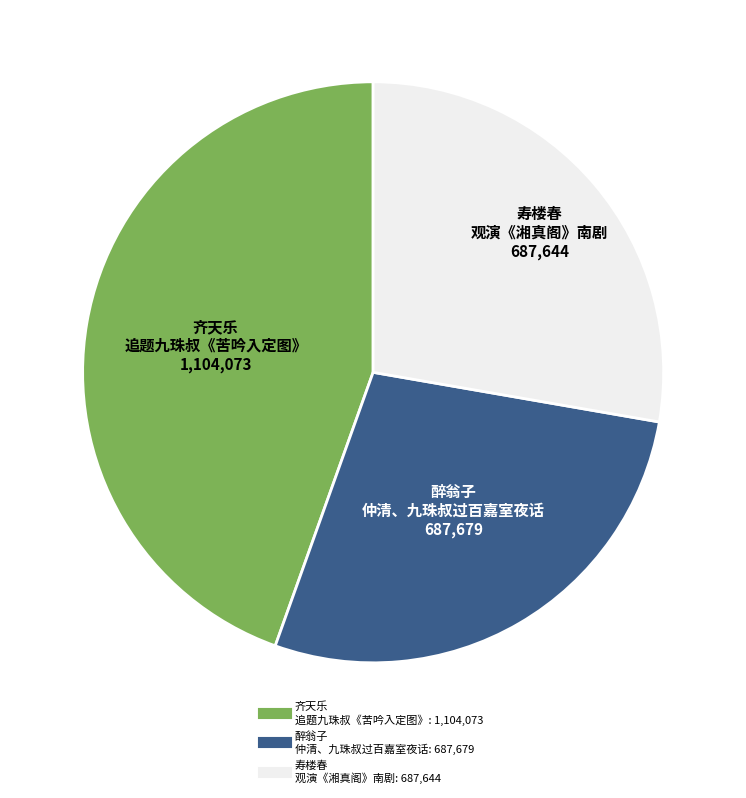

Is there a majority slice in this chart?

No